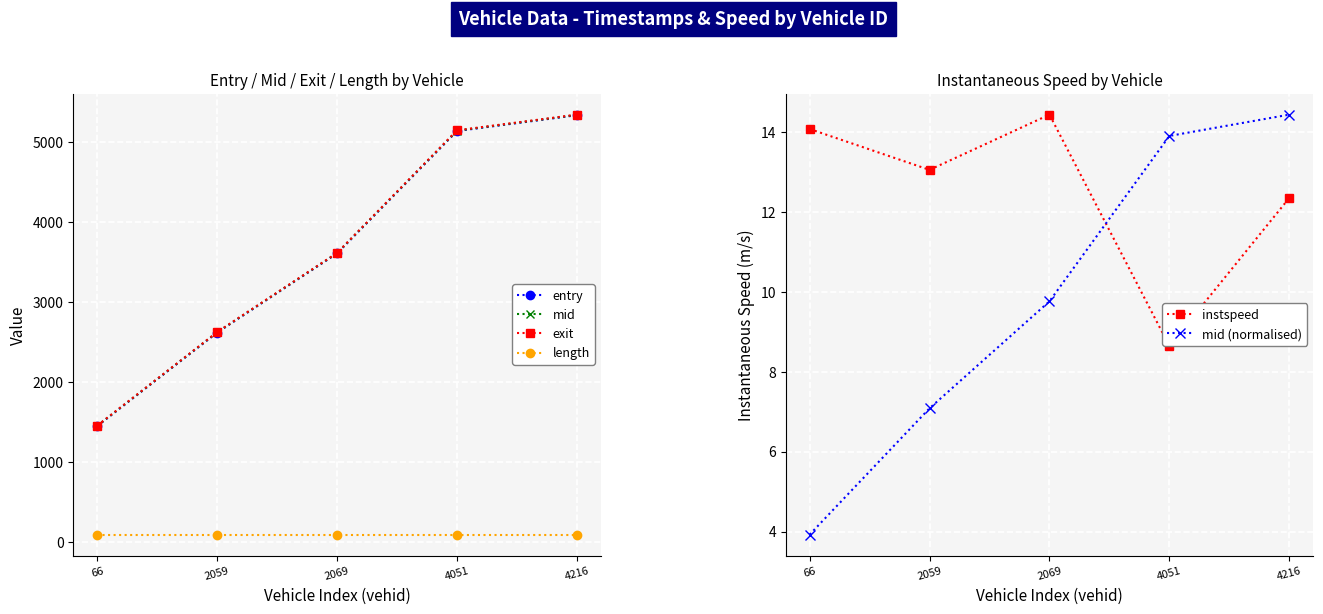

True or false: exit has a value of 5344.9 at 4216.

True